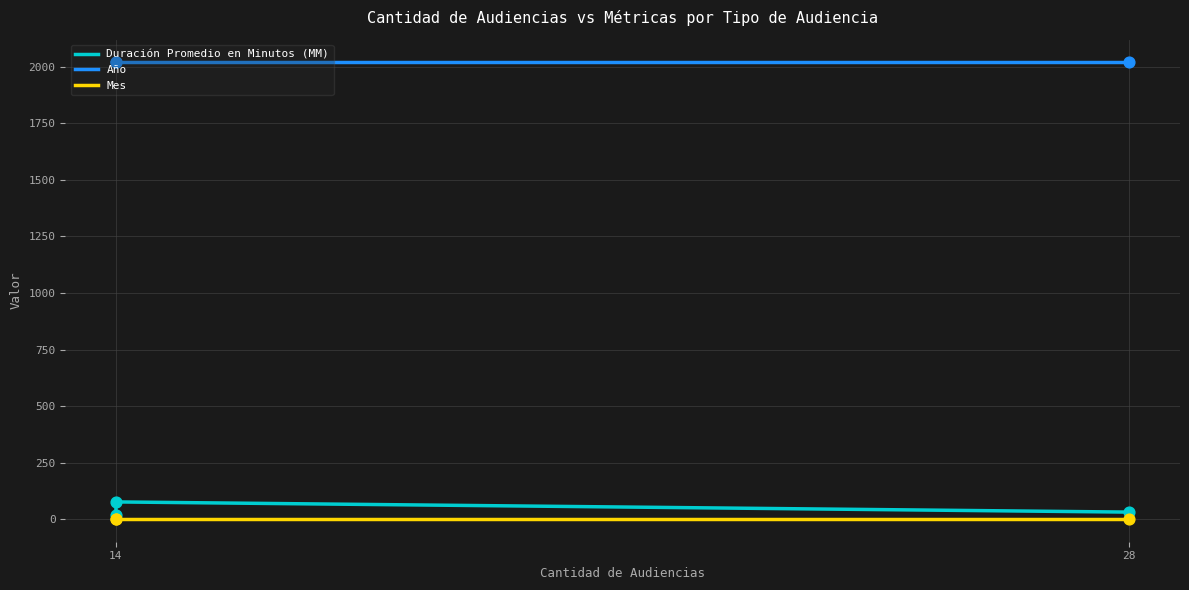

Which series reaches the maximum Y coordinate?

Año